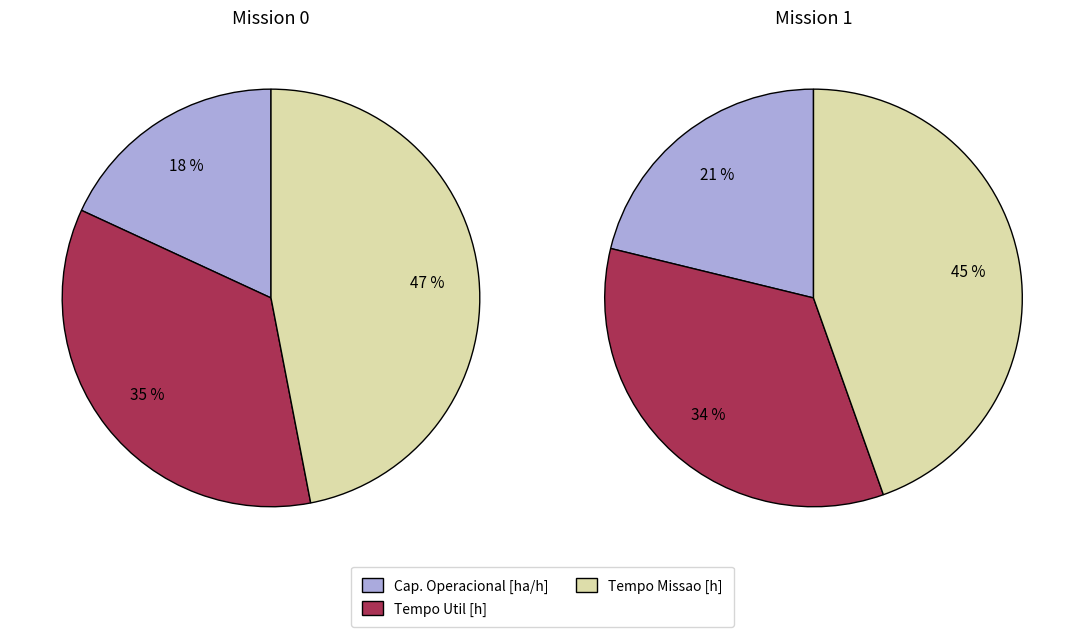

How many slices are in this pie chart?

6